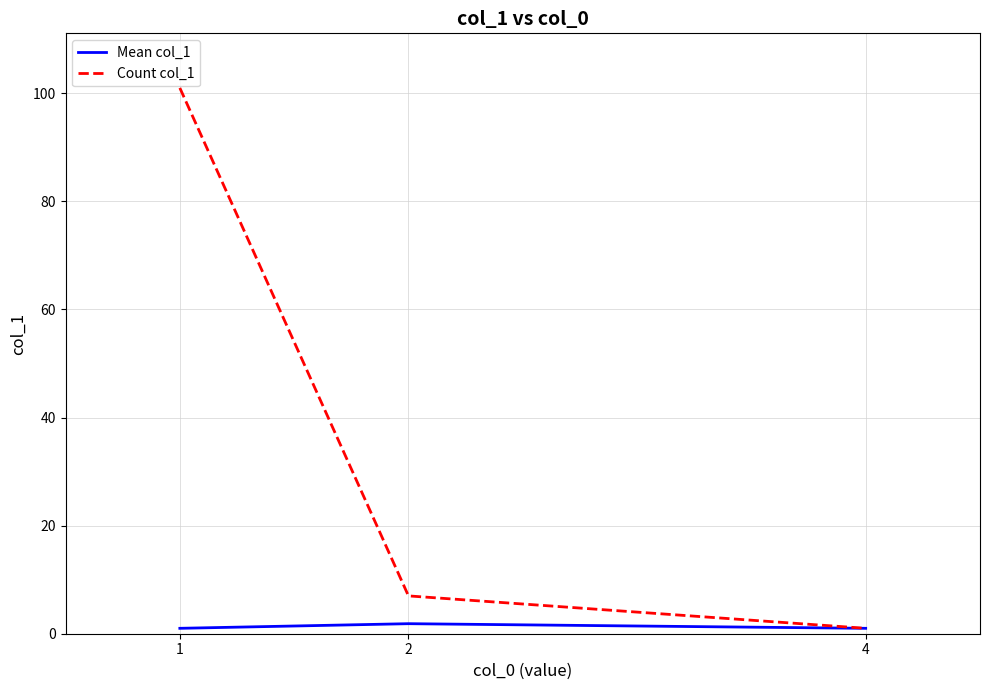

At how many categories does at least one series exceed 98?

1